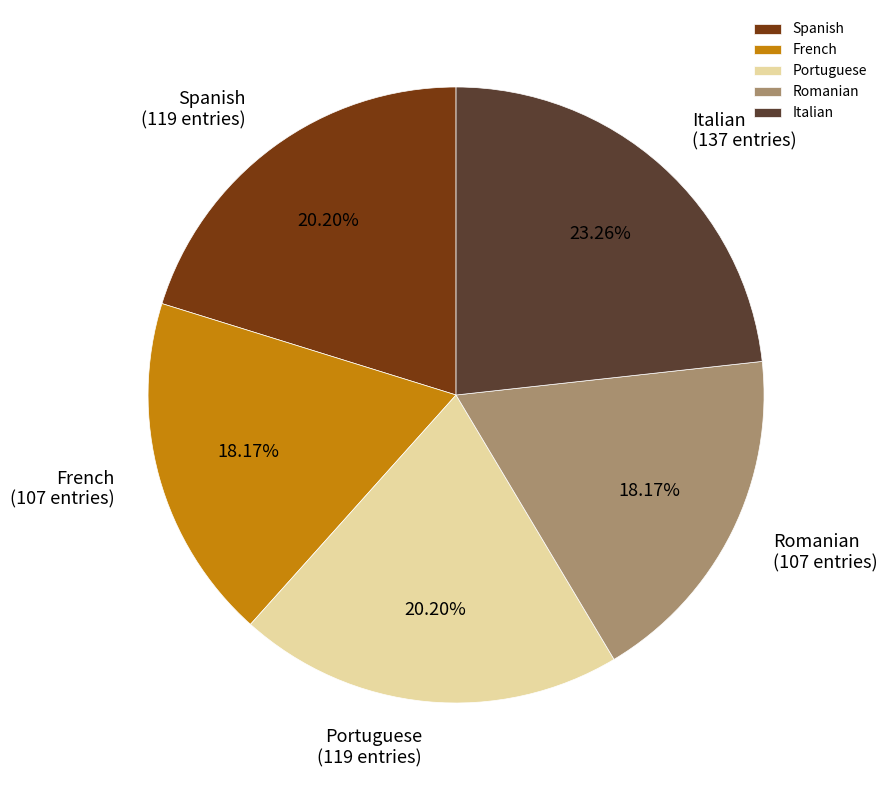

To the nearest percent, what percentage of the pie is Portuguese?

20%